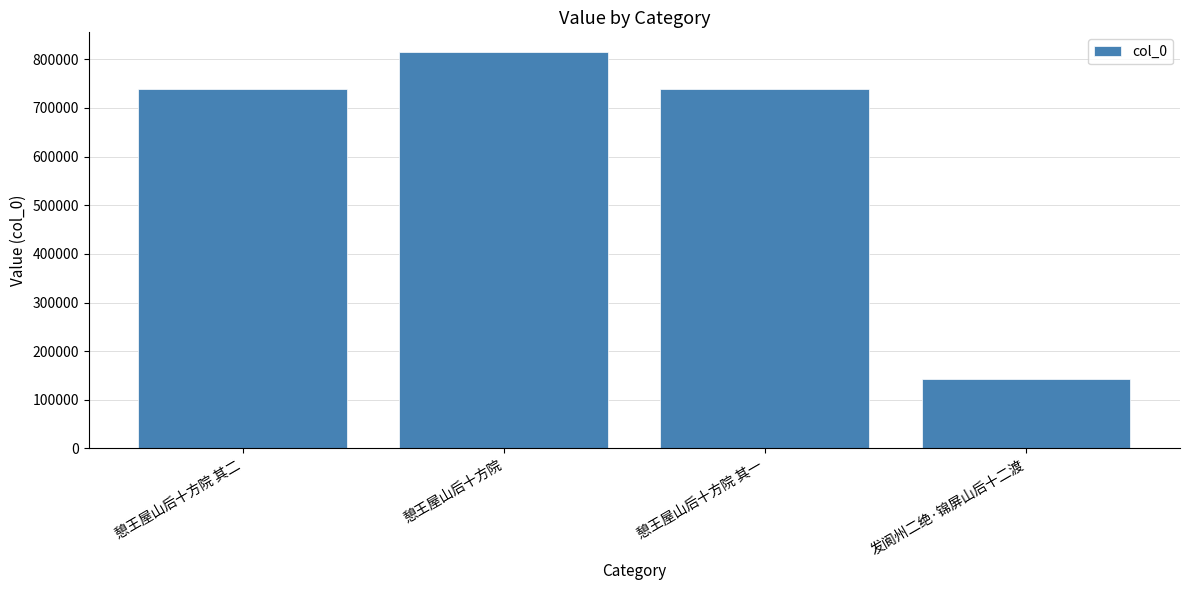

What is the value of the 3rd bar from the left?

739428